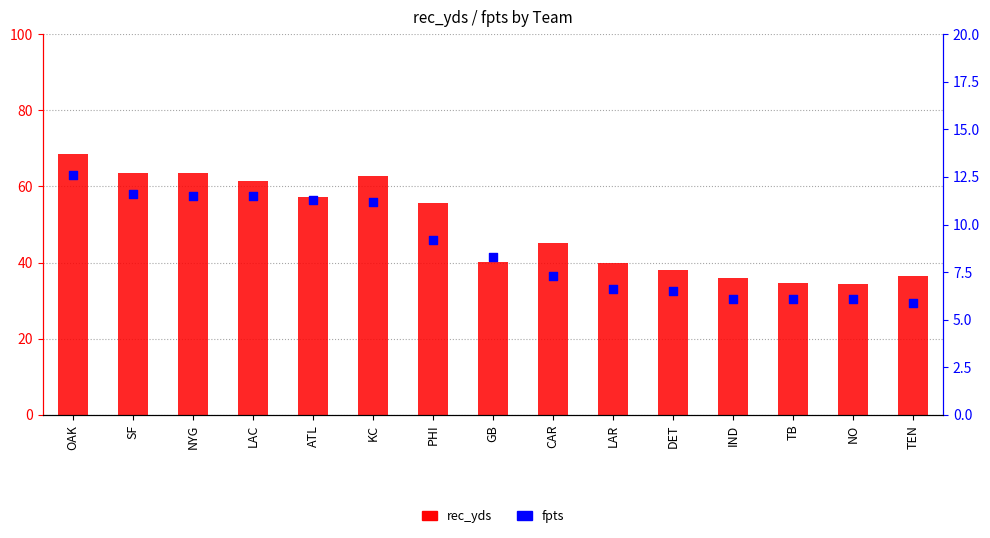

Which series reaches the maximum Y coordinate?

rec_yds